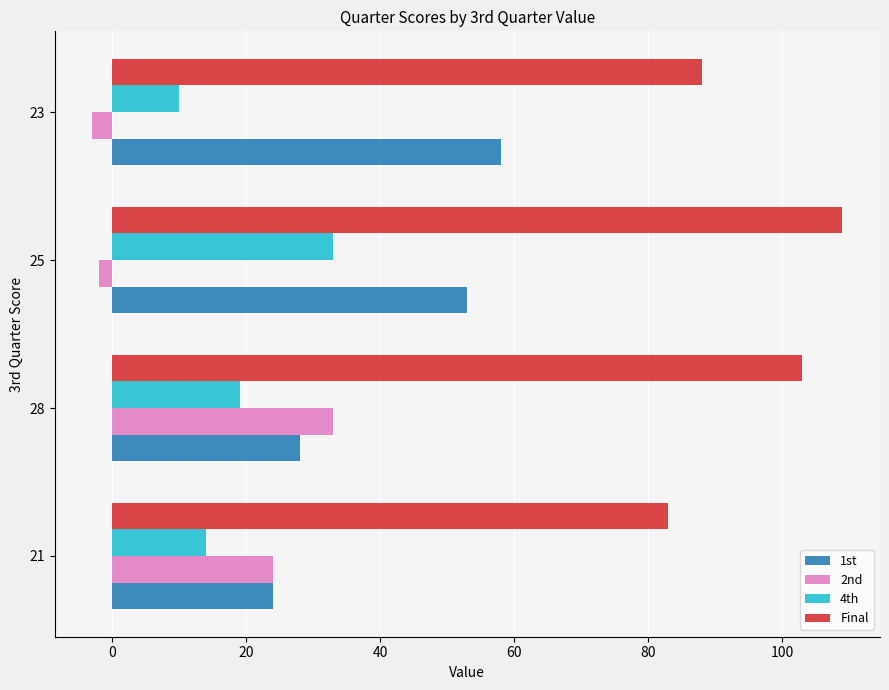

At how many categories does at least one series exceed 44?

4